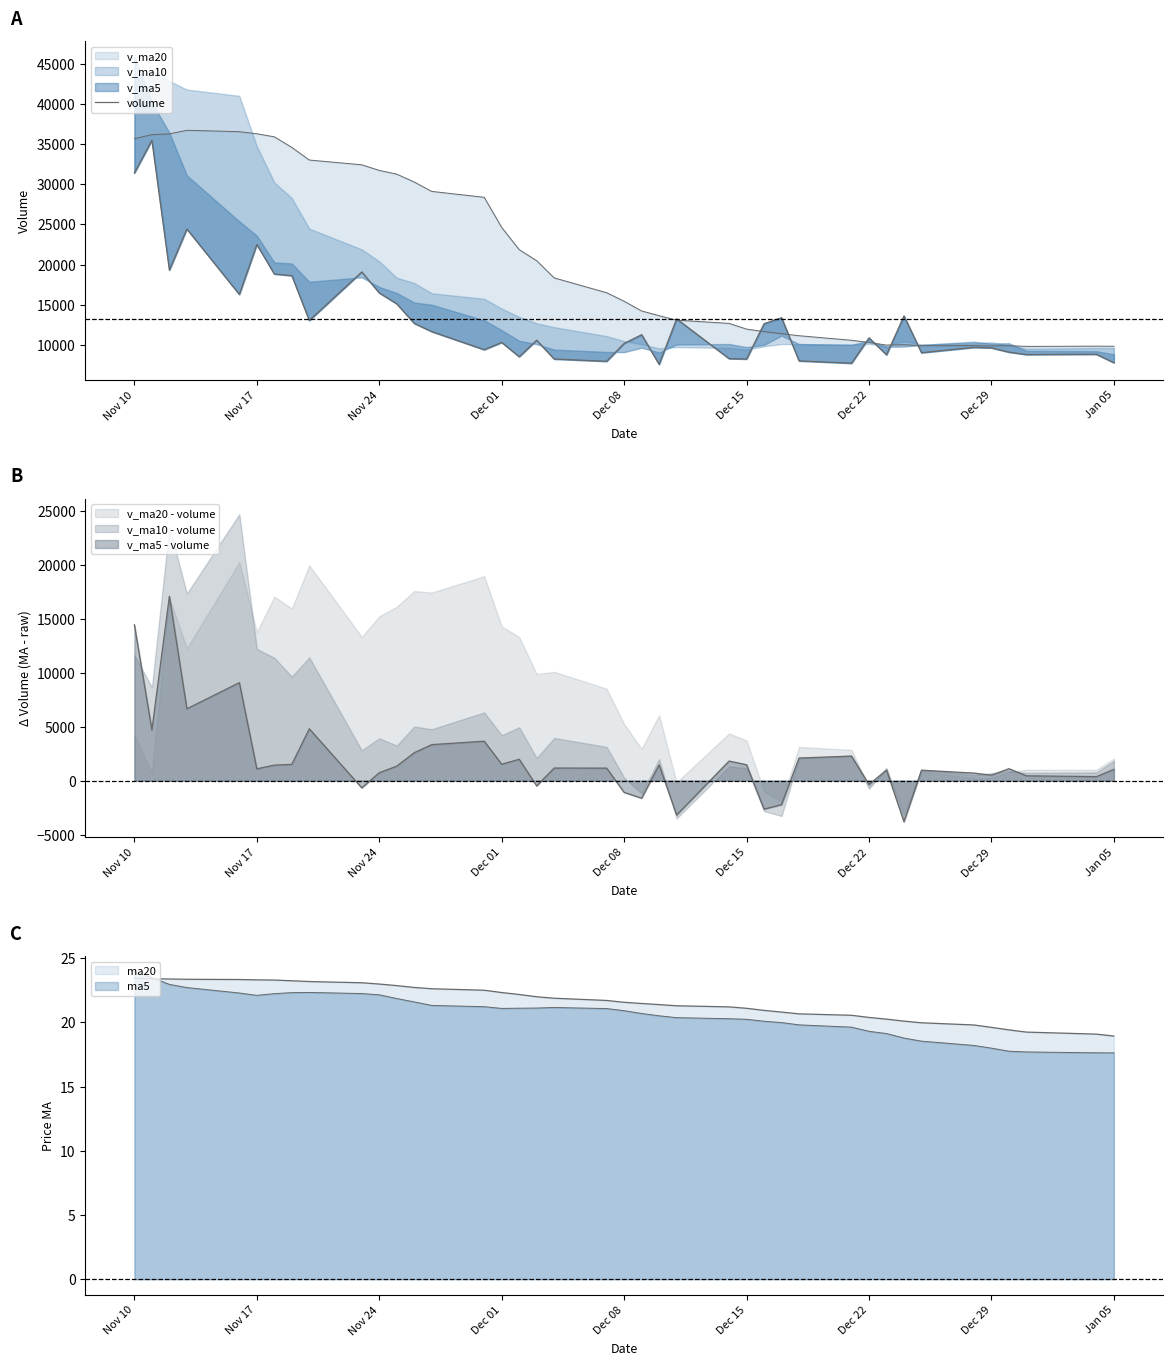

Reading left to right, what are all the values shown in this chart?

31388.5	35456.3	19308.8	24422.5	16287.0	22494.0	18825.3	18620.0	13044.0	19079.5	16470.8	15119.4	12687.0	11661.0	9411.8	10312.0	8539.0	10587.0	8251.0	7968.8	10191.0	11279.8	7587.1	13239.0	8300.6	8252.0	12642.0	13388.0	8020.0	7729.0	10881.5	8774.0	13611.0	9036.0	9697.0	9639.0	9107.0	8805.0	8841.0	7790.0